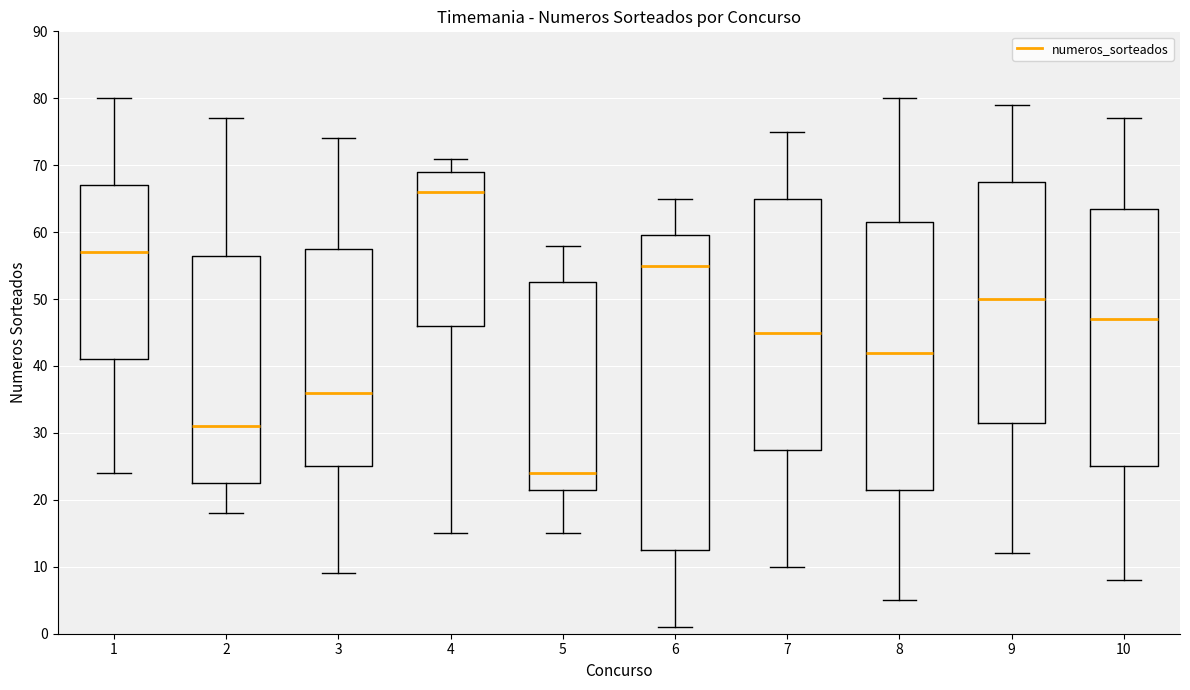

Which box's median line is the lowest?

5